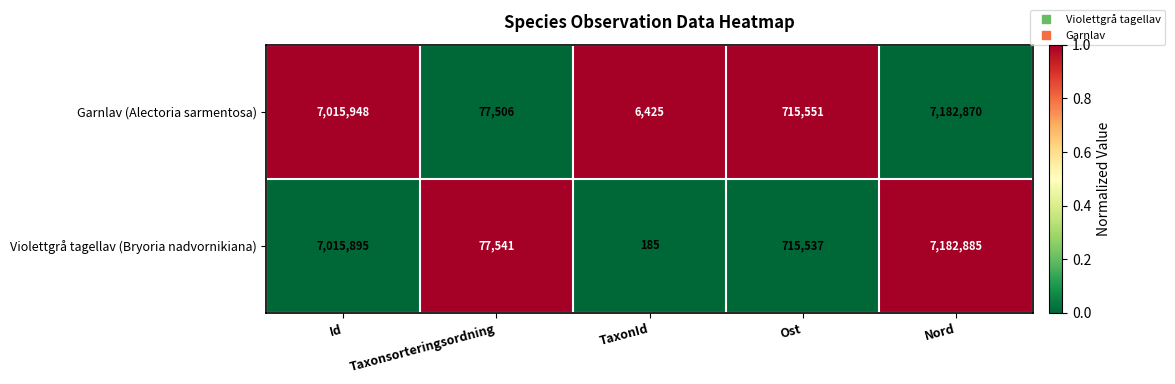

What is the sum of all Violettgrå tagellav (Bryoria nadvornikiana) values?

14992043